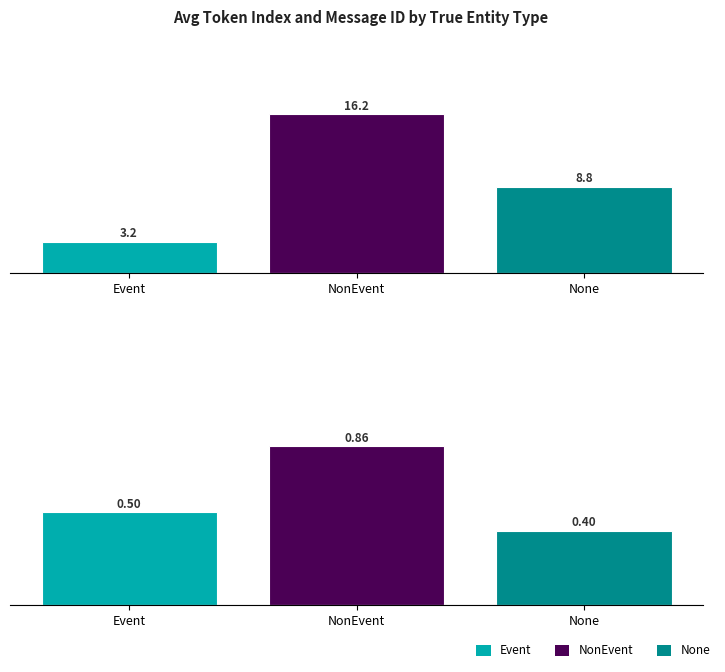

Which series has the largest total across all categories?

Avg Token Index